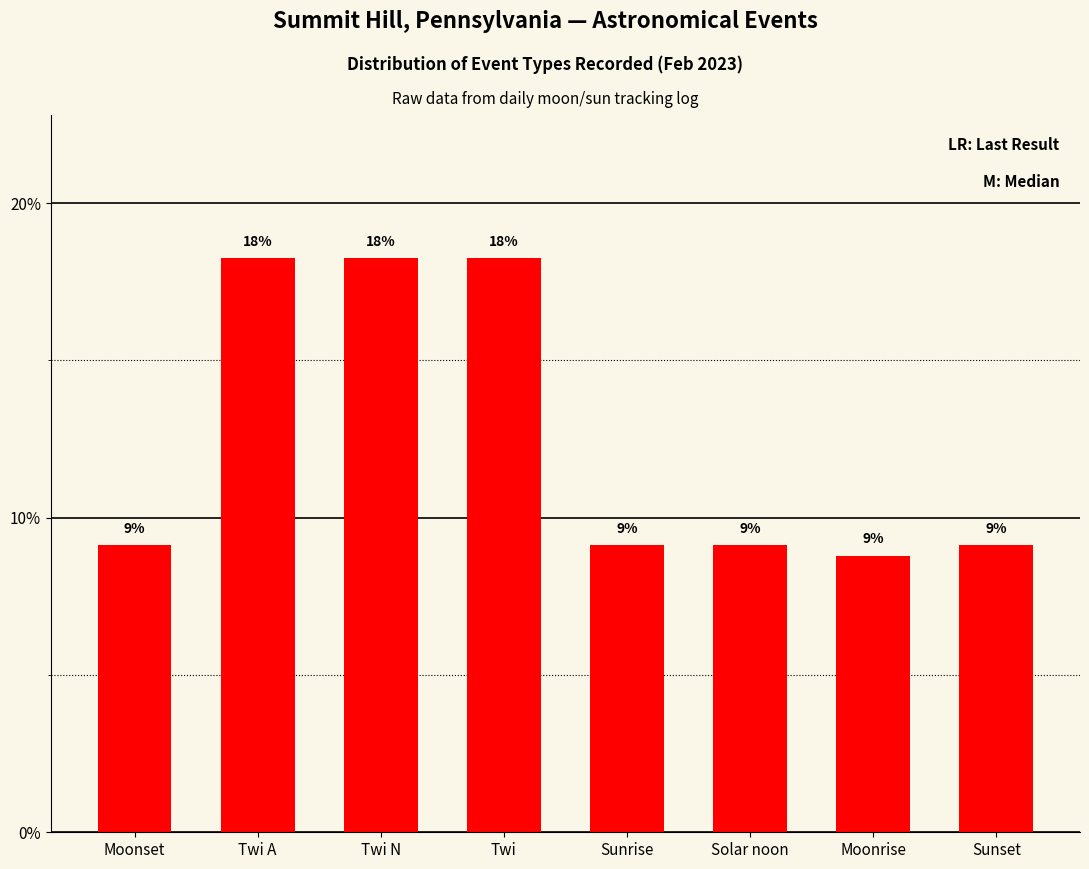

Are the bars horizontal?

No